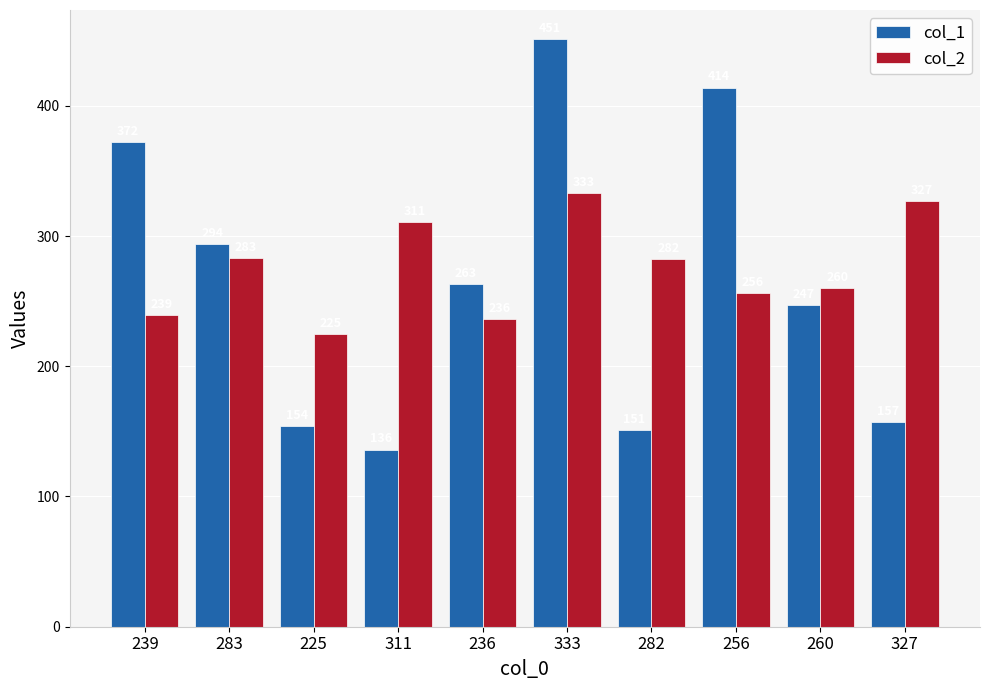

Which series has the widest spread of values?

col_1